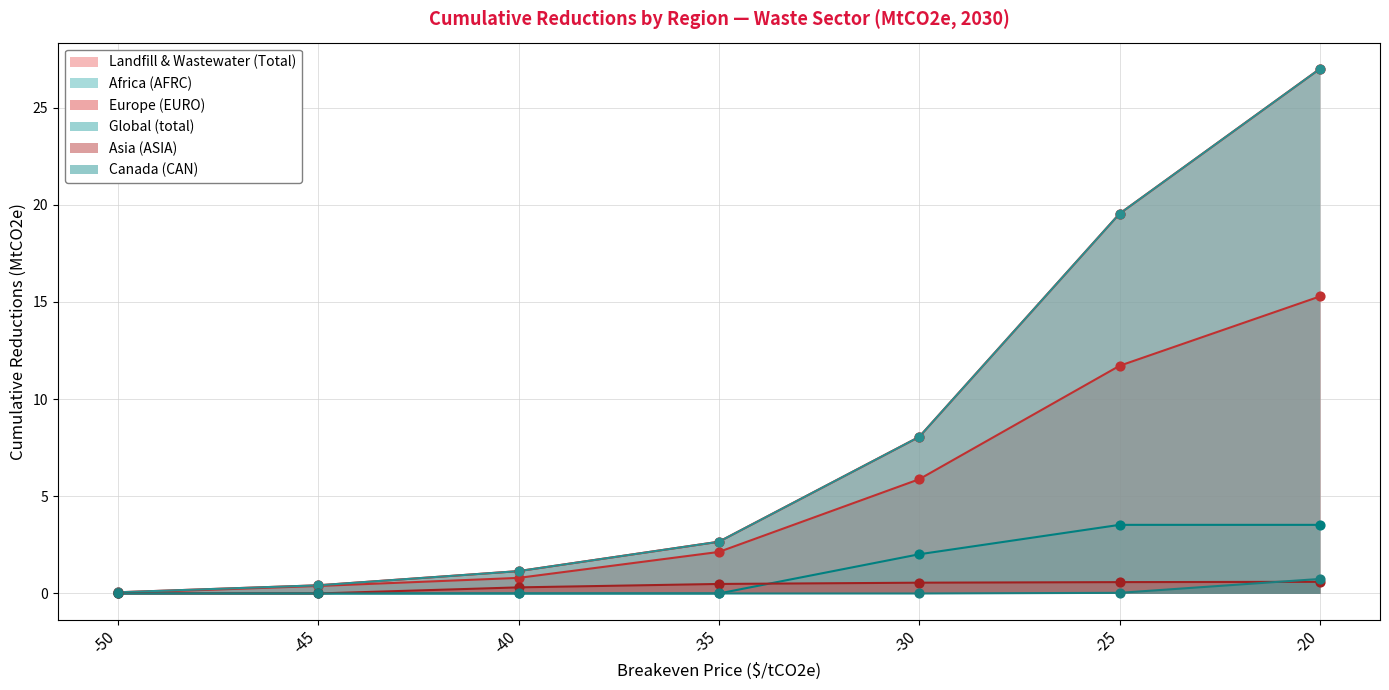

Which series reaches the maximum Y coordinate?

Landfill & Wastewater (Total)